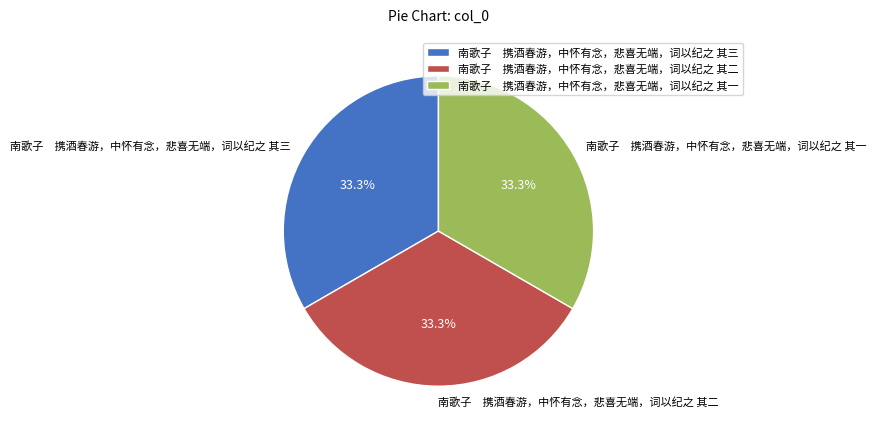

Combined, do 南歌子 携酒春游，中怀有念，悲喜无端，词以纪之 其二 and 南歌子 携酒春游，中怀有念，悲喜无端，词以纪之 其三 account for over 50%?

Yes